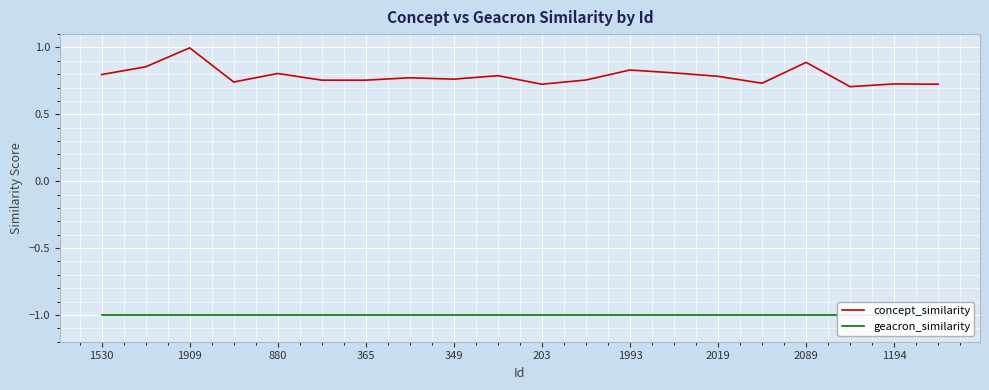

The concept_similarity series shows 1.1 at 880. True or false?

False